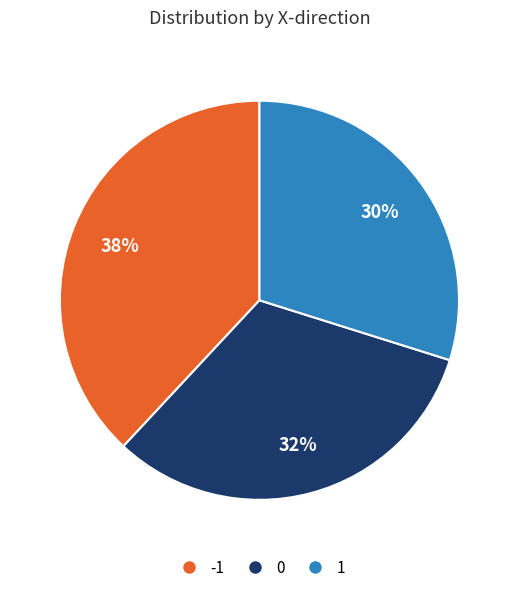

Combined, do 0 and -1 account for over 50%?

Yes